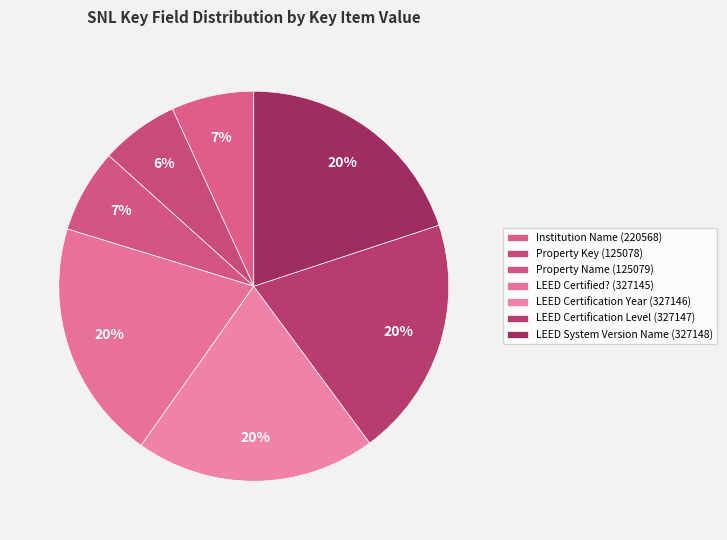

Is it true that LEED Certification Year (327146) is 26% of the pie?

False